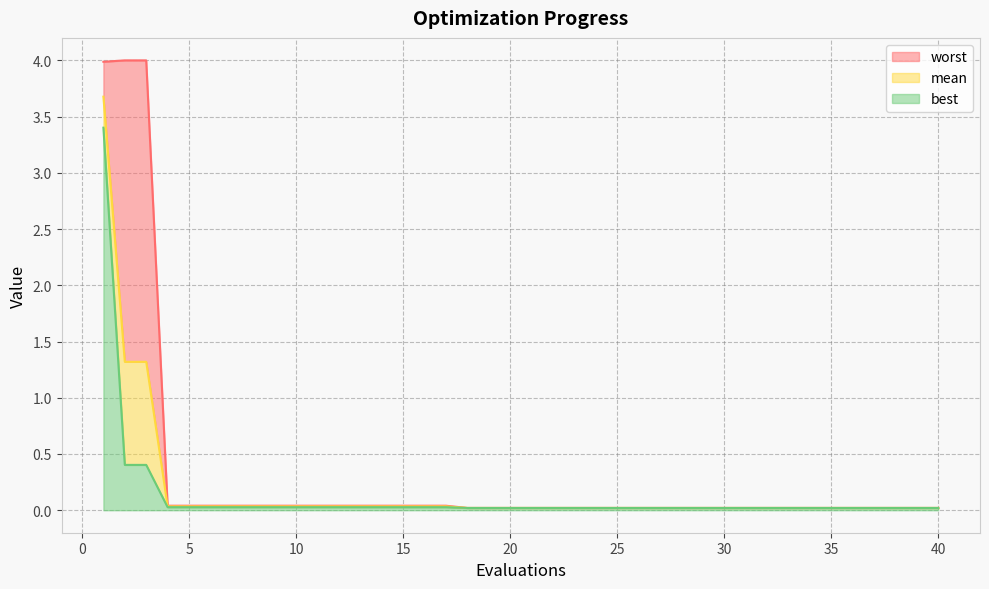

True or false: worst and mean intersect in this chart.

False